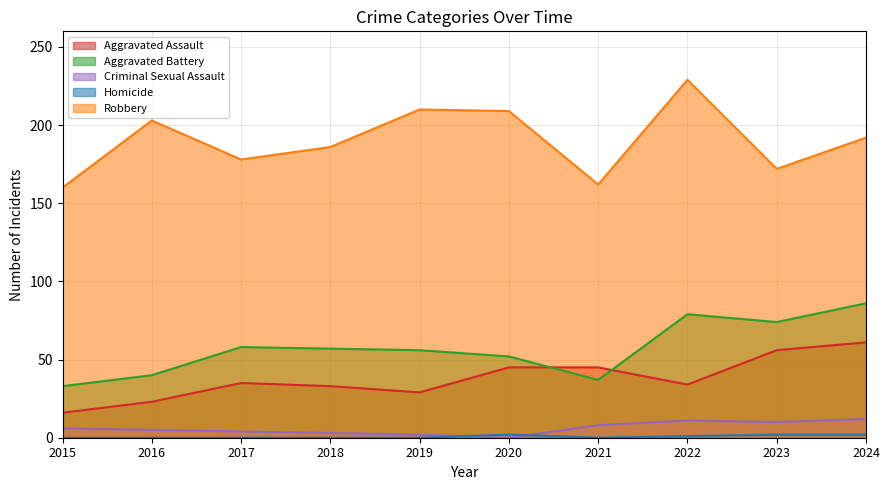

What is the spread (max minus min) of values at 2023?

170